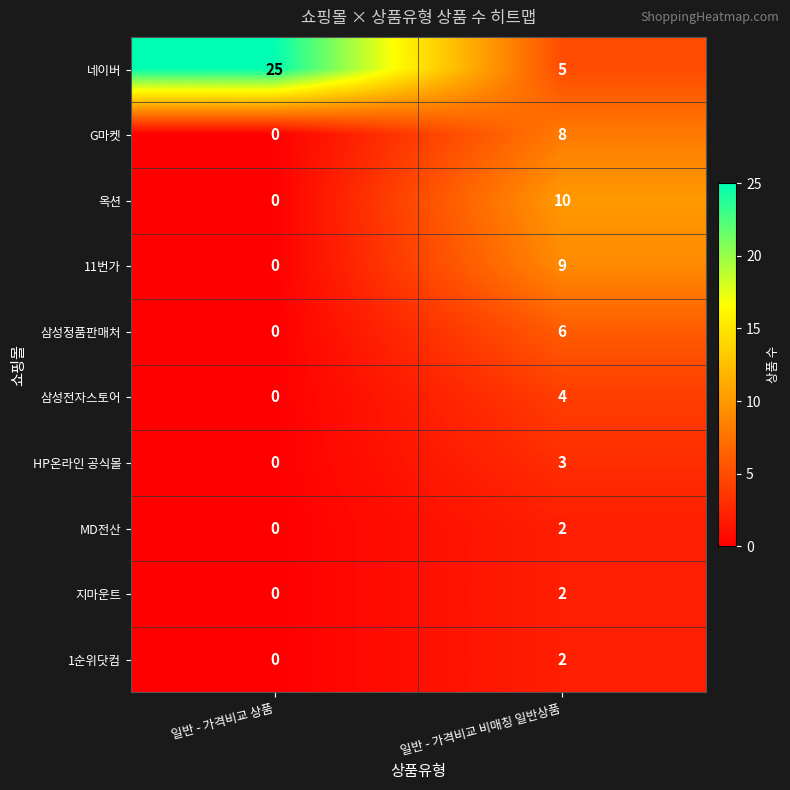

At which label is 지마운트 closest to 1?

일반 - 가격비교 상품